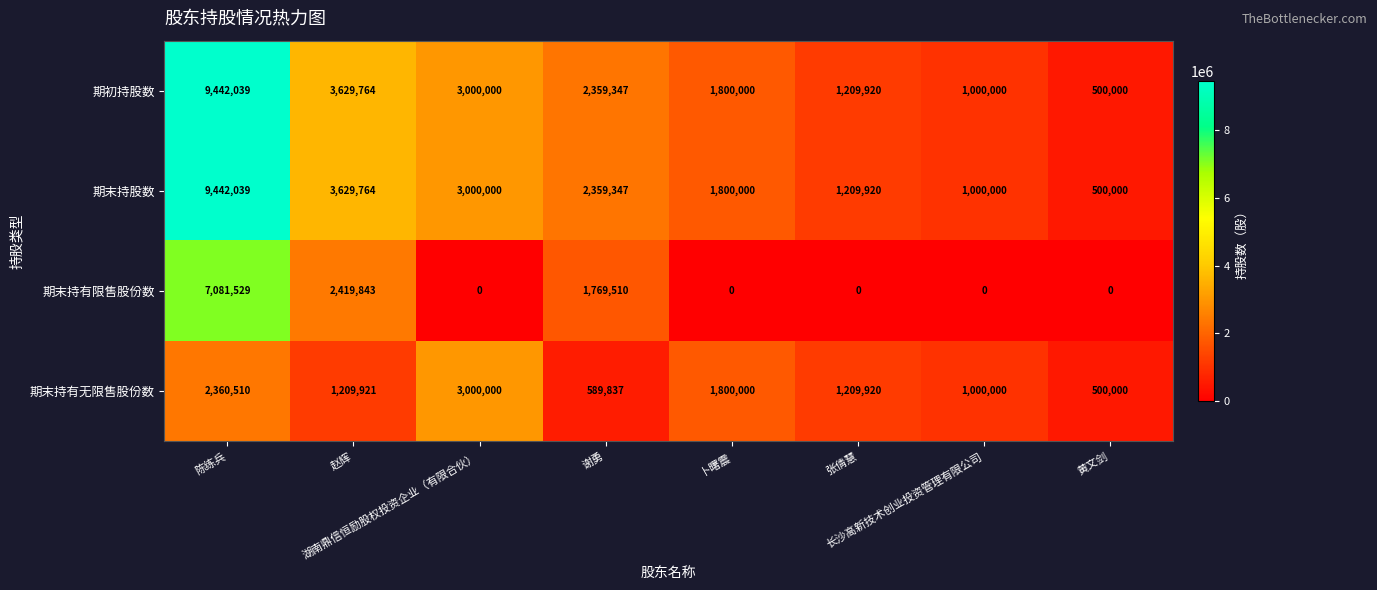

What is the difference between the maximum and minimum values in the 期末持有无限售股份数 series?

2500000